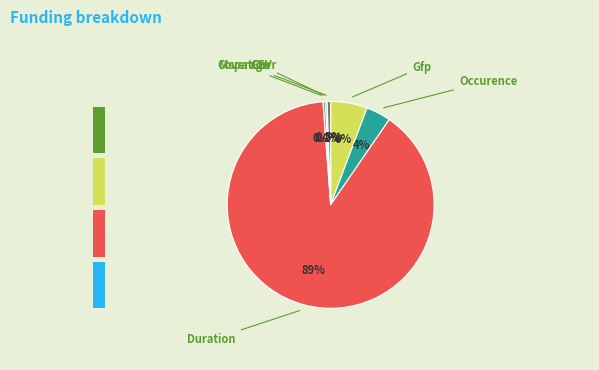

The GEV slice represents 1% of the pie. True or false?

False